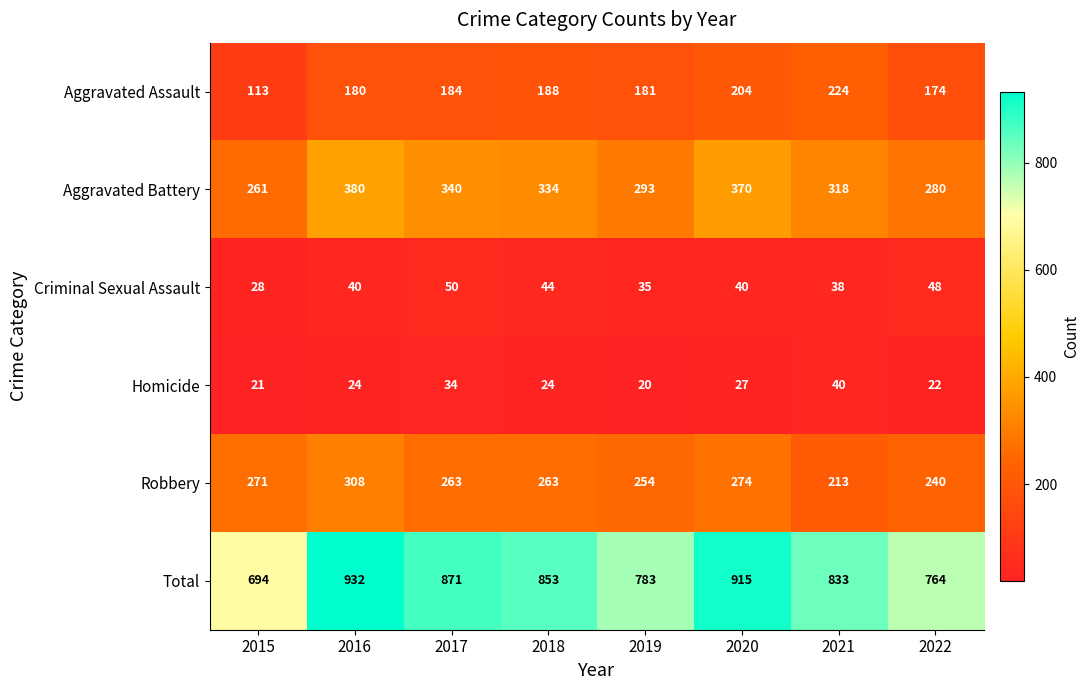

What is the maximum value shown in the chart?

932